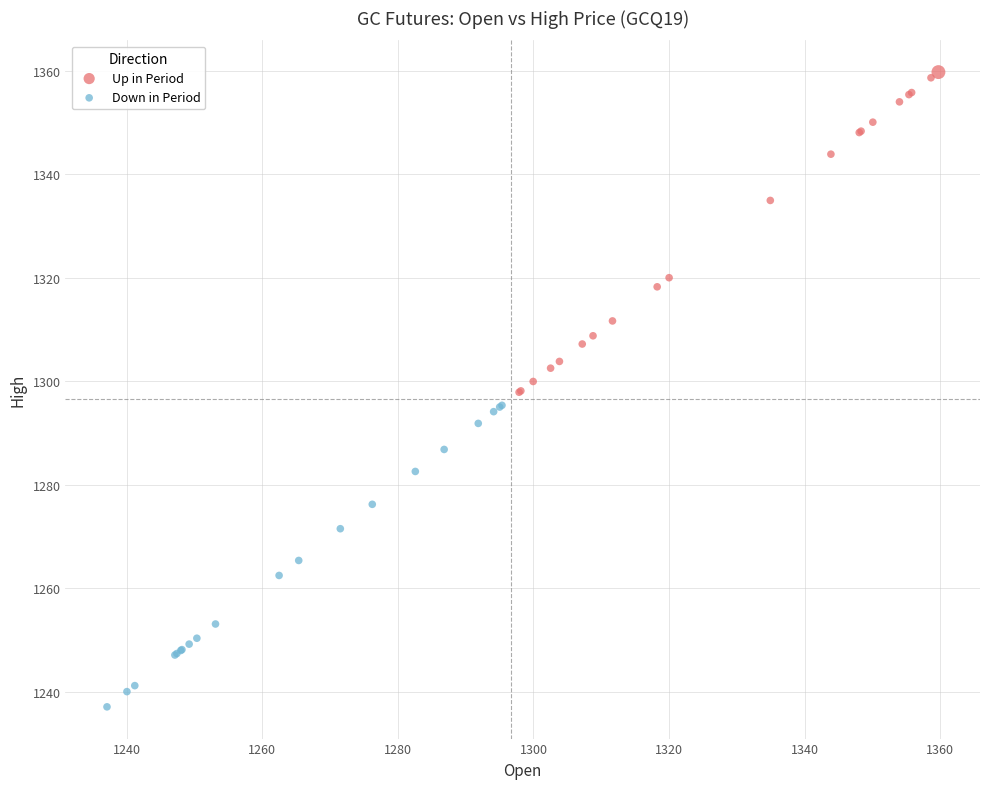

Which series contains the highest Y value?

Up in Period